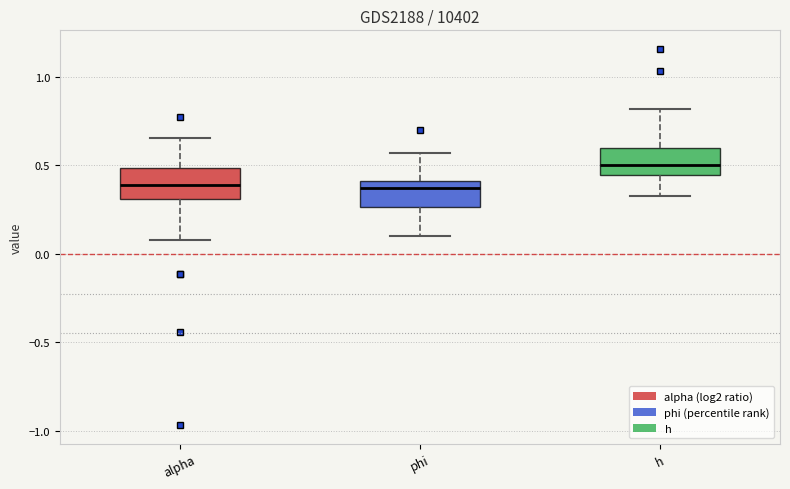

Where is the upper edge of the box for h on the y-axis? The values are not printed on the chart, so give them approximately, as read against the axis.

0.60